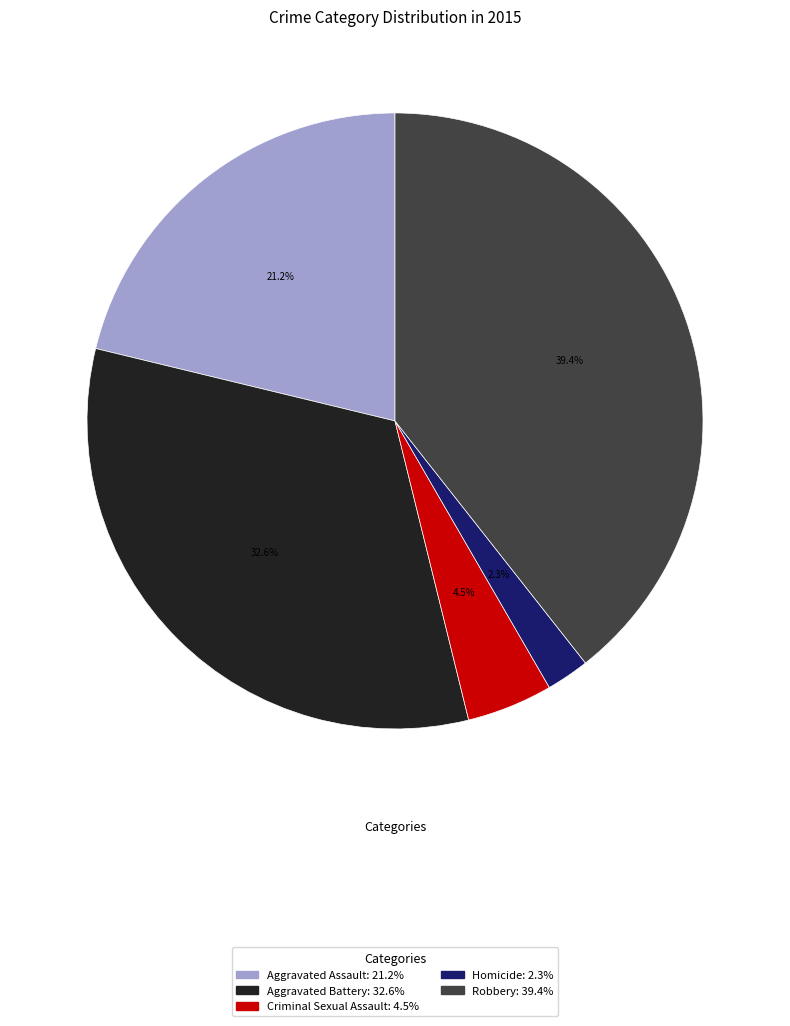

Which has a higher value, Aggravated Assault or Robbery?

Robbery